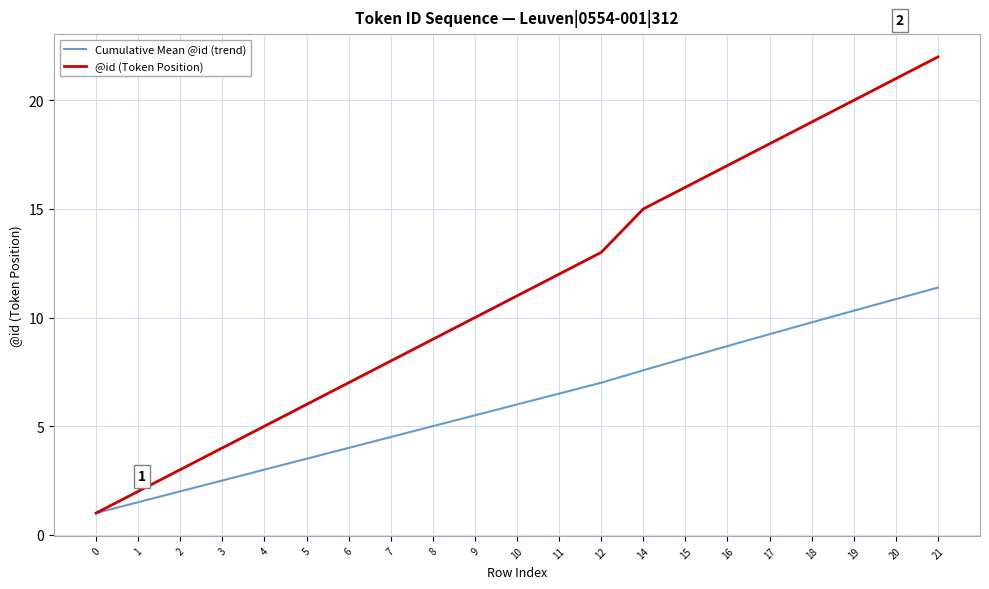

Which series has the largest range (max minus min)?

@id (Token Position)